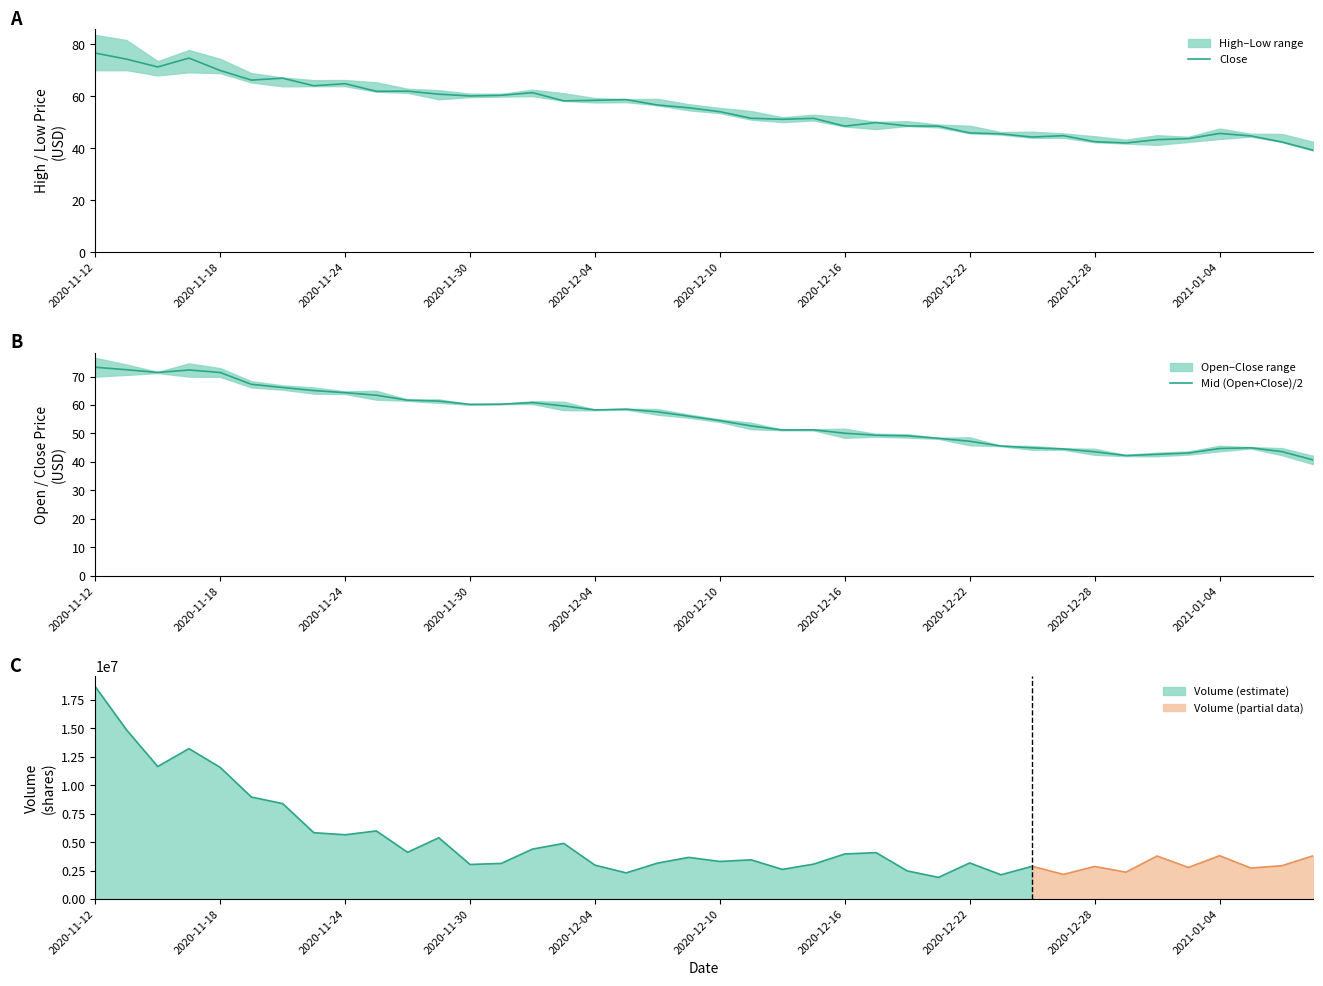

The Close series shows 41.3 at 13. True or false?

False